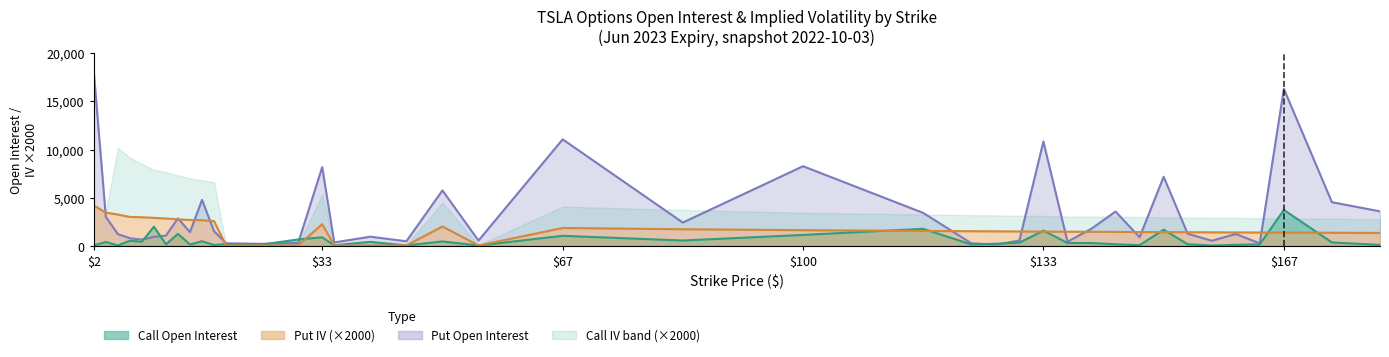

Which label corresponds to the largest value in the chart?

$2